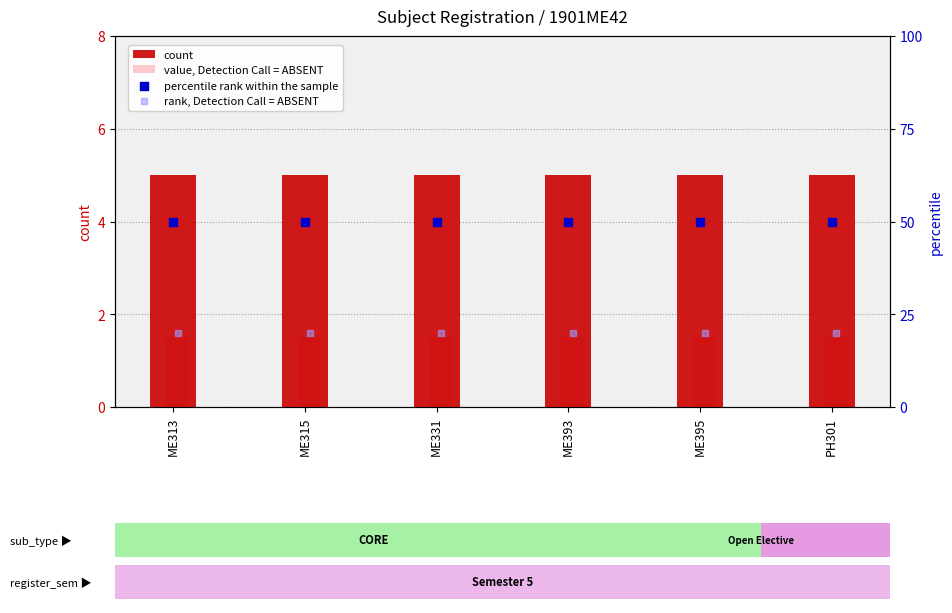

Which series has the largest Y range (max minus min)?

count